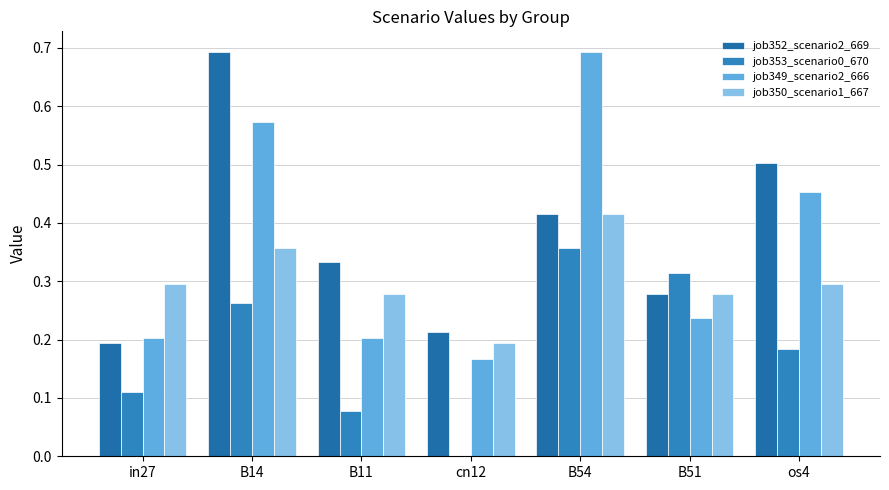

What is the difference between the job353_scenario0_670 values at B11 and os4?

0.1